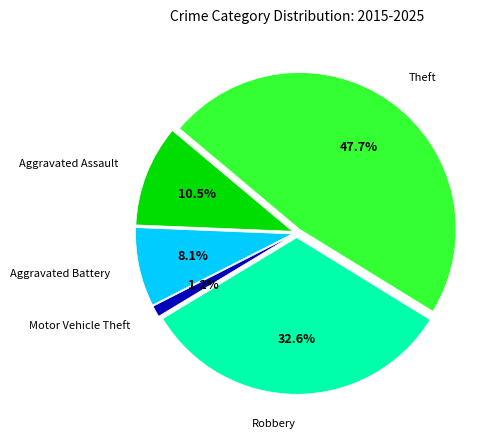

How many slices are in this pie chart?

5